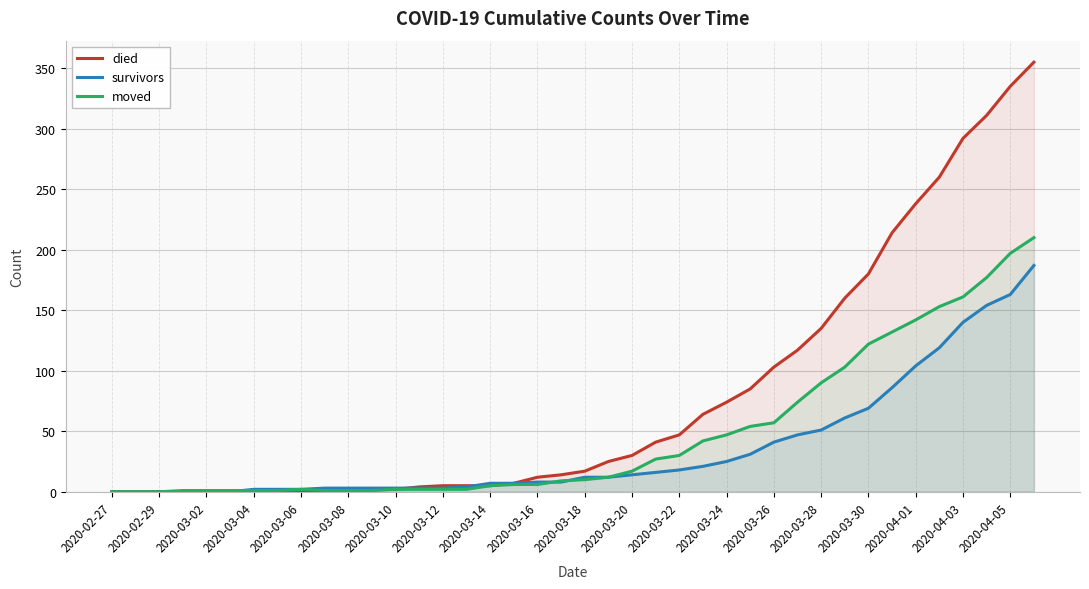

Where is survivors nearest to the value 93?

33